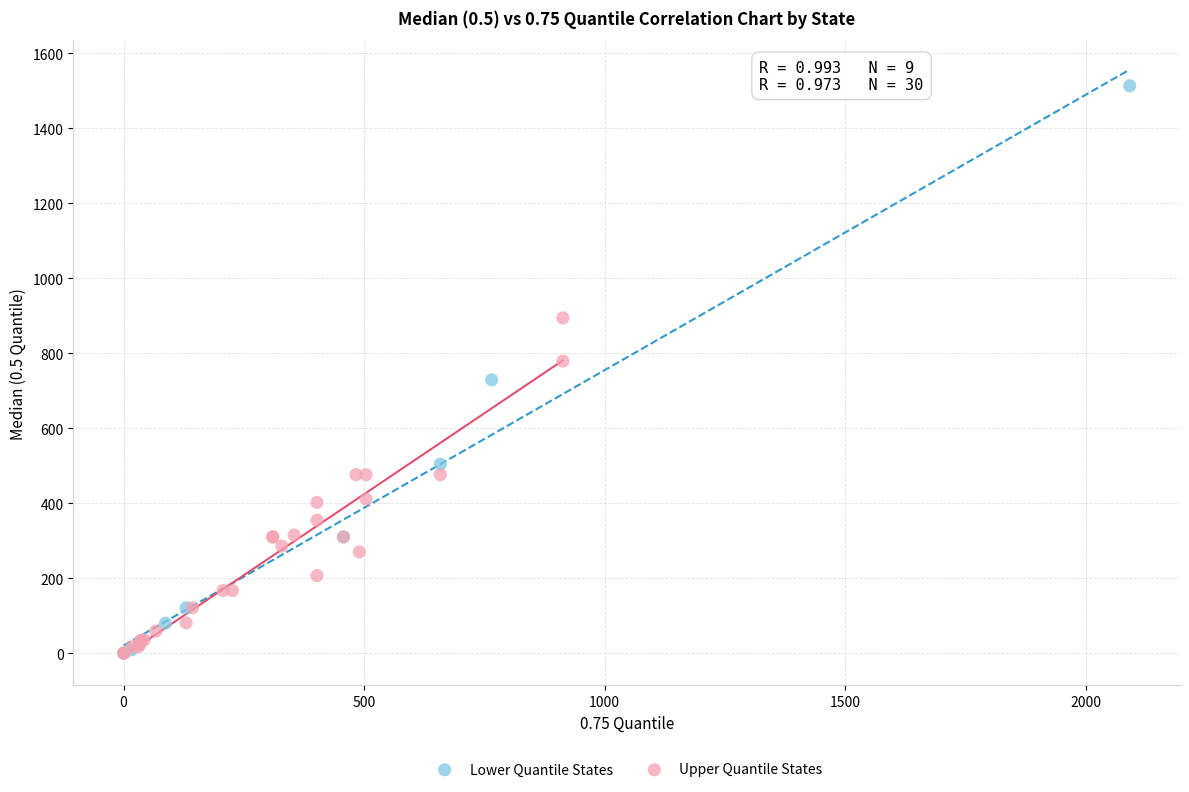

Which series has the largest Y range (max minus min)?

Lower Quantile States